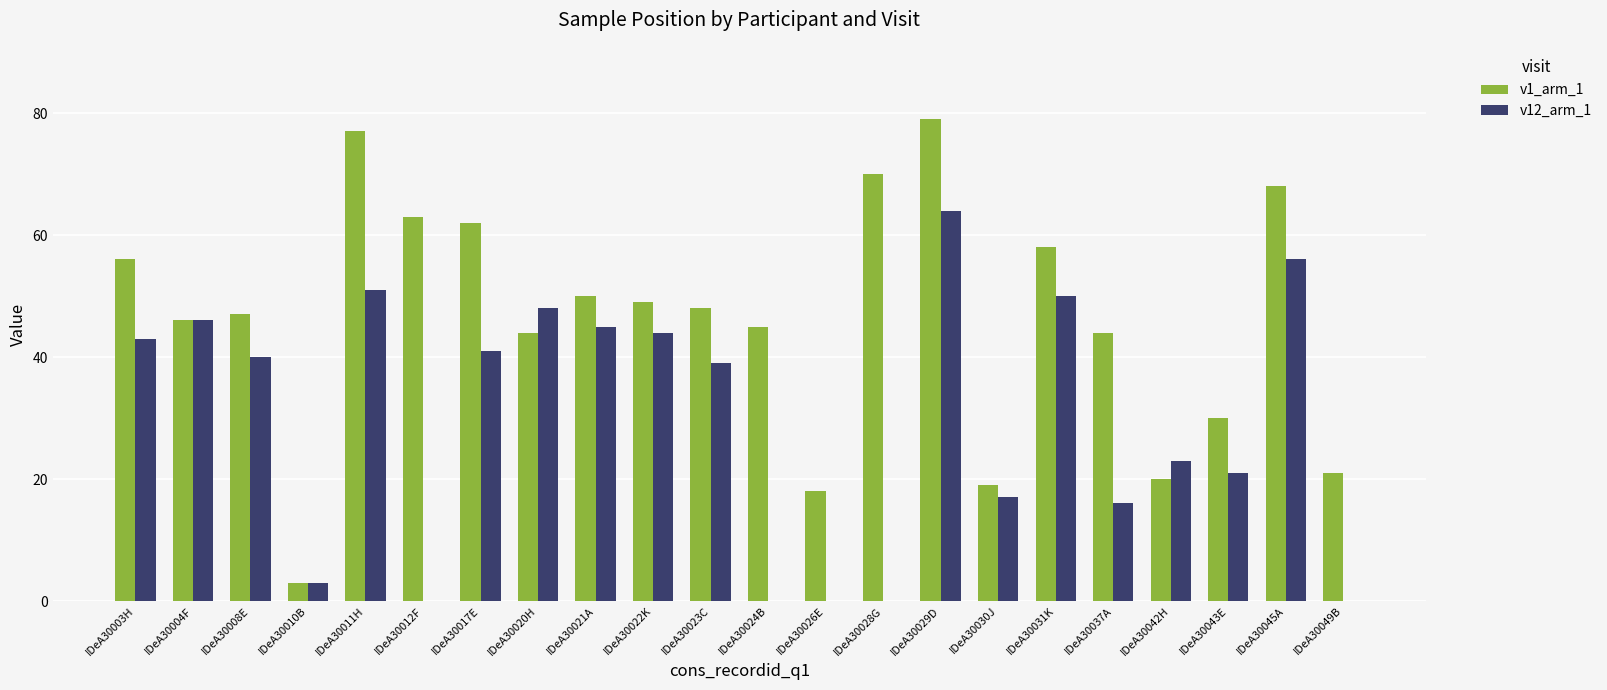

Which series has the widest spread of values?

v1_arm_1